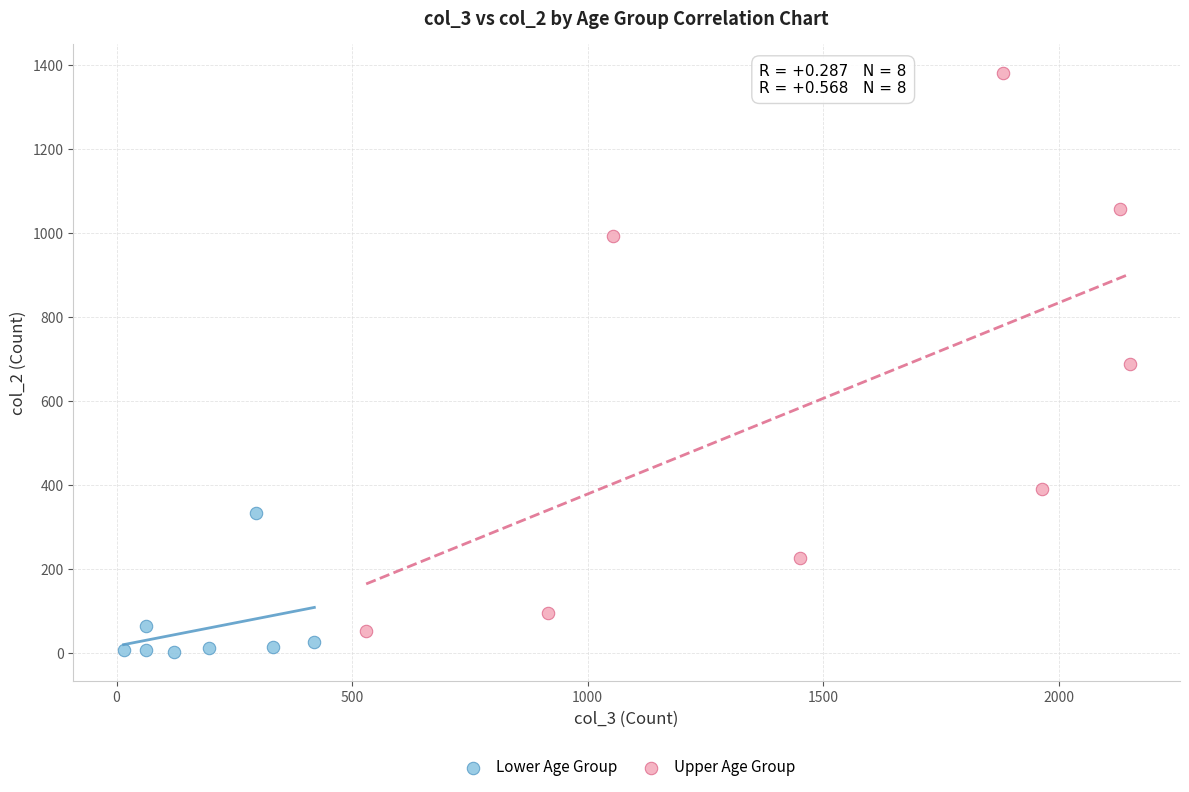

Which series contains the highest Y value?

Upper Age Group